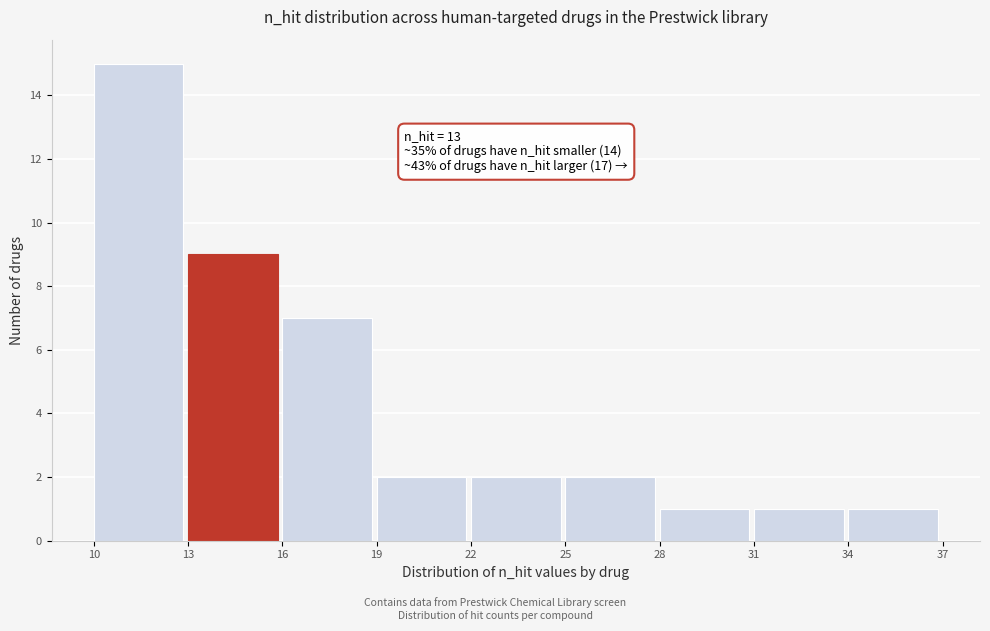

Which range on the x-axis has the tallest bar?

10 to 13